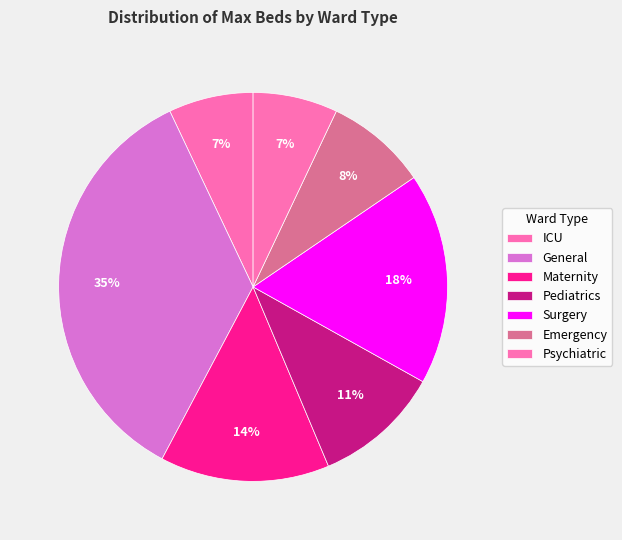

Count the number of slices in the pie.

7